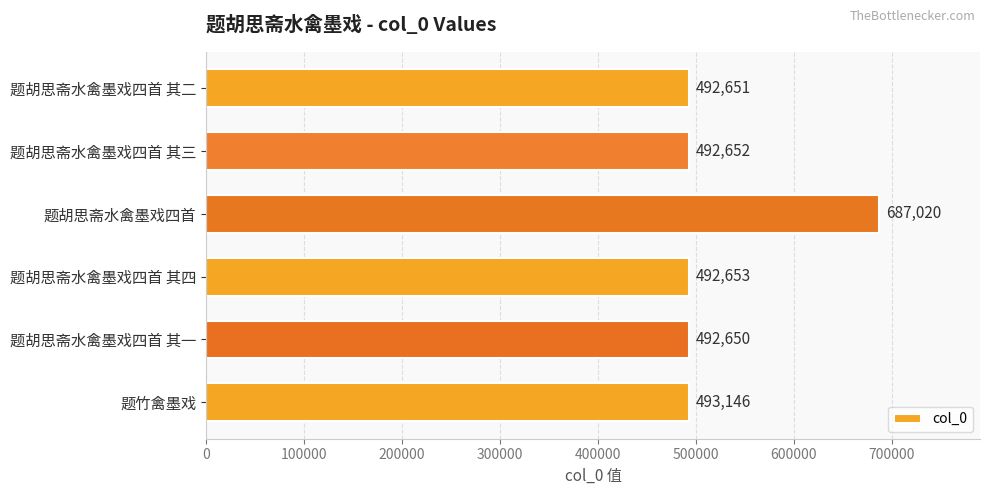

Reading top to bottom, what are all the values shown in this chart?

492651	492652	687020	492653	492650	493146